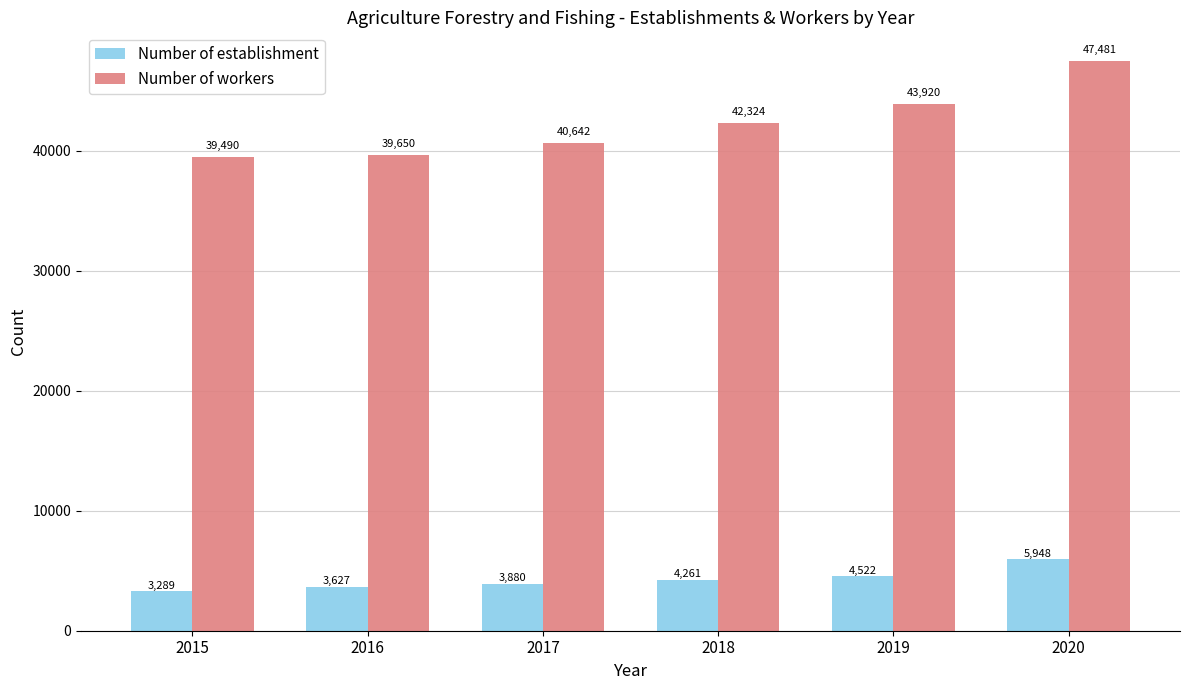

At which label is Number of workers closest to 43485?

2019